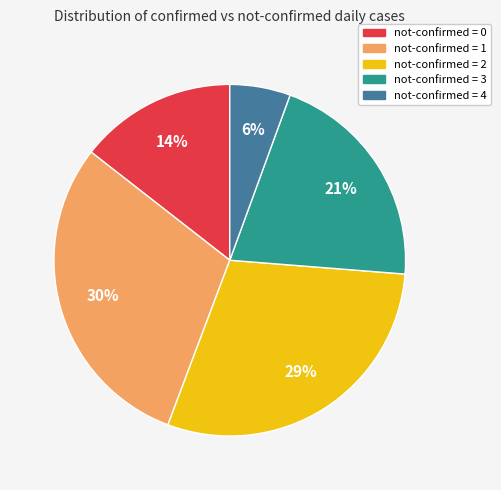

Do not-confirmed = 4 and not-confirmed = 2 together represent more than half of the pie?

No